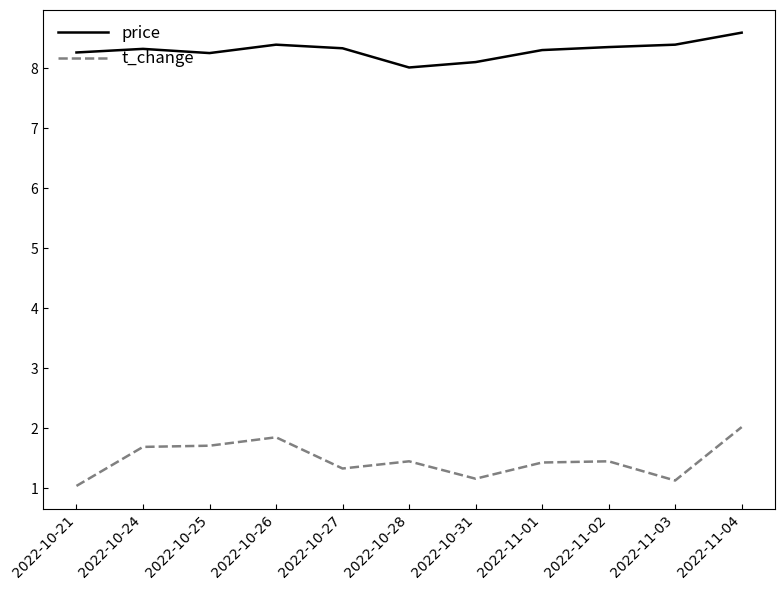

What is the smallest value displayed?

1.0